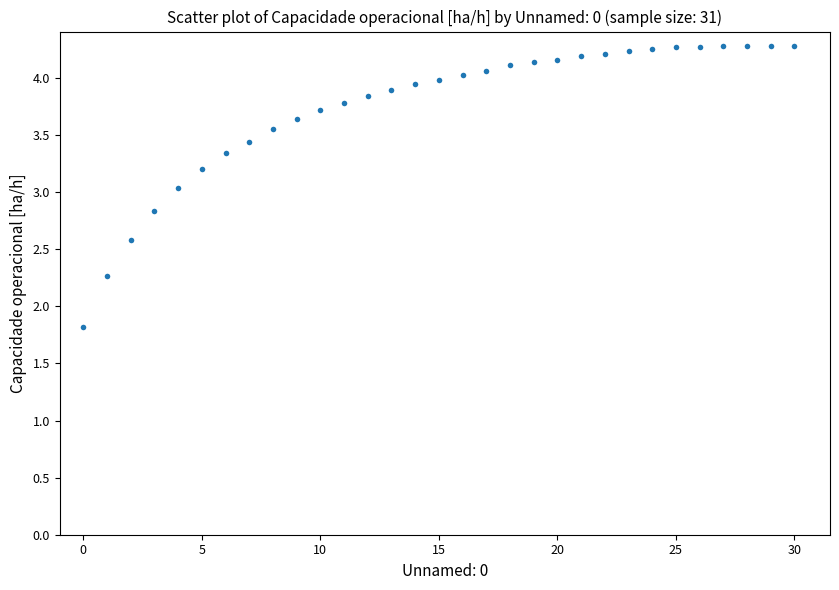

What is the range of Y values (max minus min)?

2.5